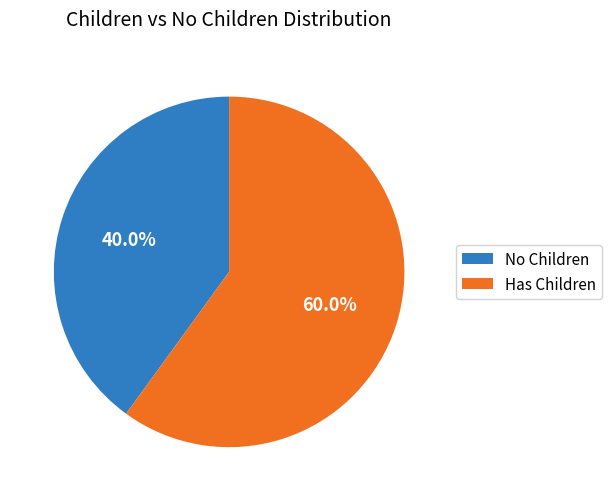

Which slice is the smallest?

No Children